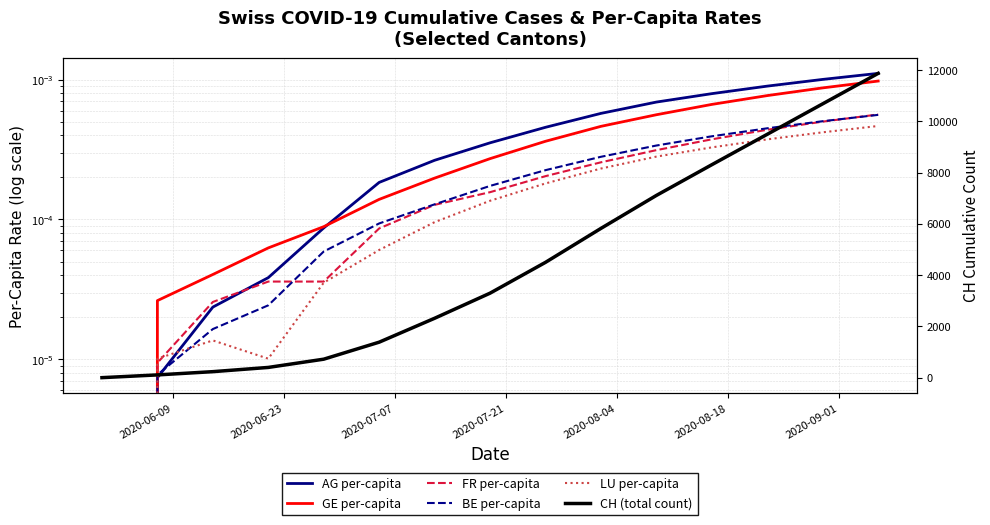

Reading left to right, extract all data points from this chart.

AG per-capita: 0.0	0.0	0.0	0.0	0.0	0.0	0.0	0.0	0.0	0.0	0.0	0.0	0.0	0.0	0.0
GE per-capita: 0.0	0.0	0.0	0.0	0.0	0.0	0.0	0.0	0.0	0.0	0.0	0.0	0.0	0.0	0.0
FR per-capita: 0.0	0.0	0.0	0.0	0.0	0.0	0.0	0.0	0.0	0.0	0.0	0.0	0.0	0.0	0.0
BE per-capita: 0.0	0.0	0.0	0.0	0.0	0.0	0.0	0.0	0.0	0.0	0.0	0.0	0.0	0.0	0.0
LU per-capita: 0.0	0.0	0.0	0.0	0.0	0.0	0.0	0.0	0.0	0.0	0.0	0.0	0.0	0.0	0.0
CH (total count): 0.0	107.0	234.0	399.0	721.0	1385.0	2318.0	3298.0	4501.0	5826.0	7113.0	8312.0	9500.0	10689.0	11877.0